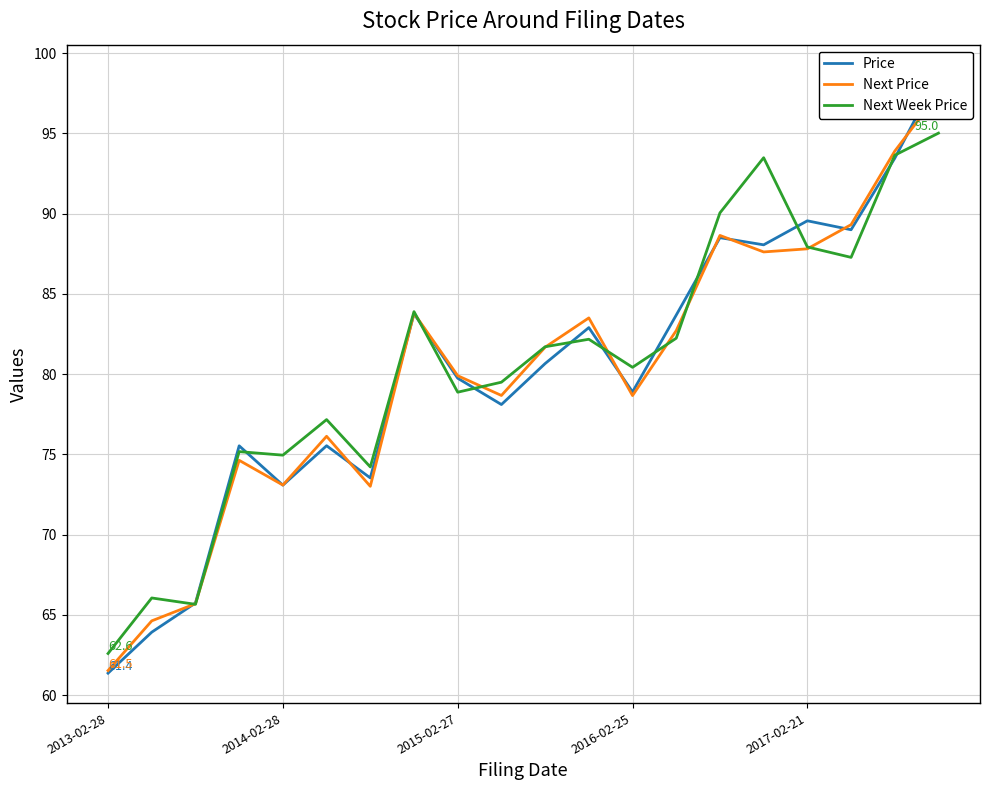

What is the minimum value for Next Week Price?

62.6